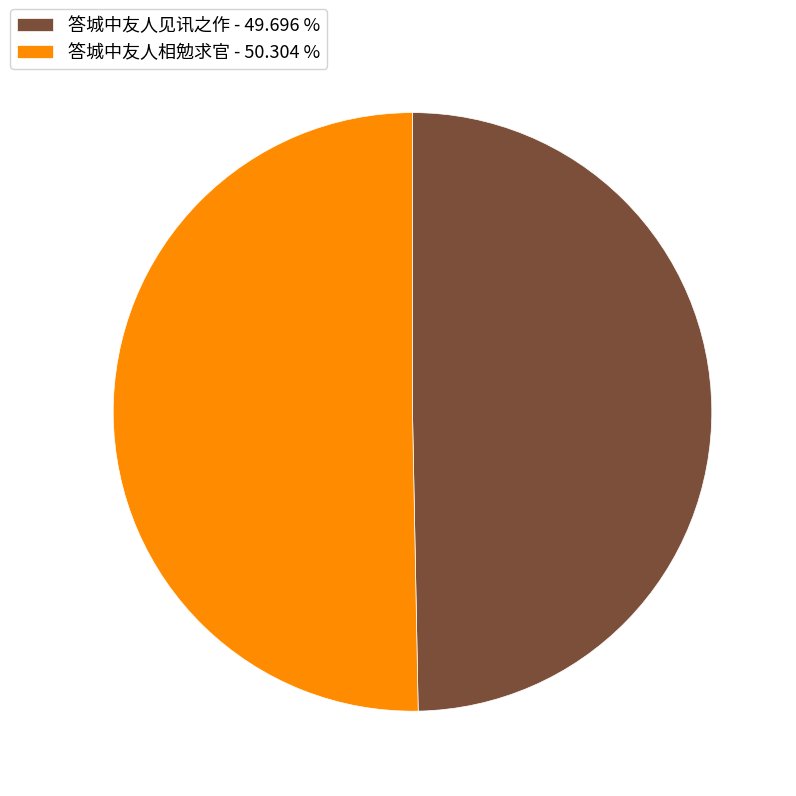

Is the sum of 答城中友人相勉求官 - 50.304 % and 答城中友人见讯之作 - 49.696 % greater than half?

Yes